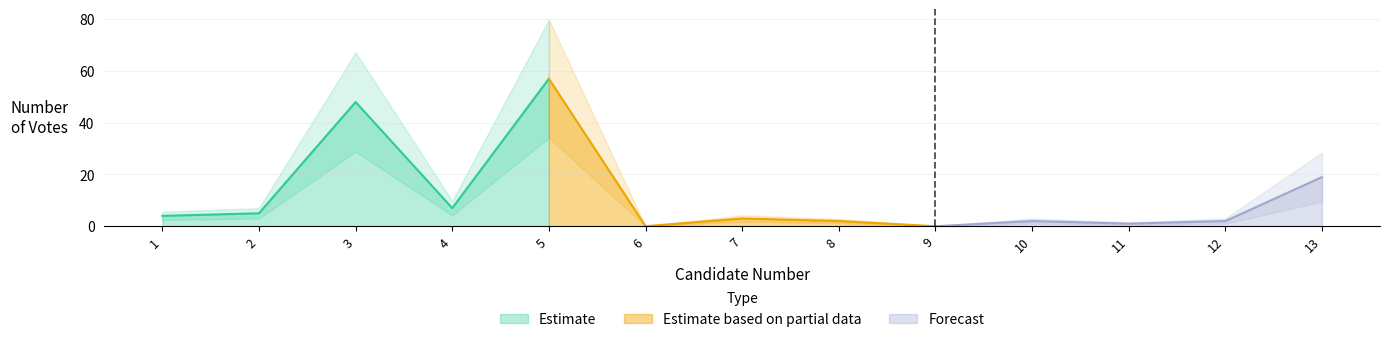

At which label does the data first exceed 3?

1